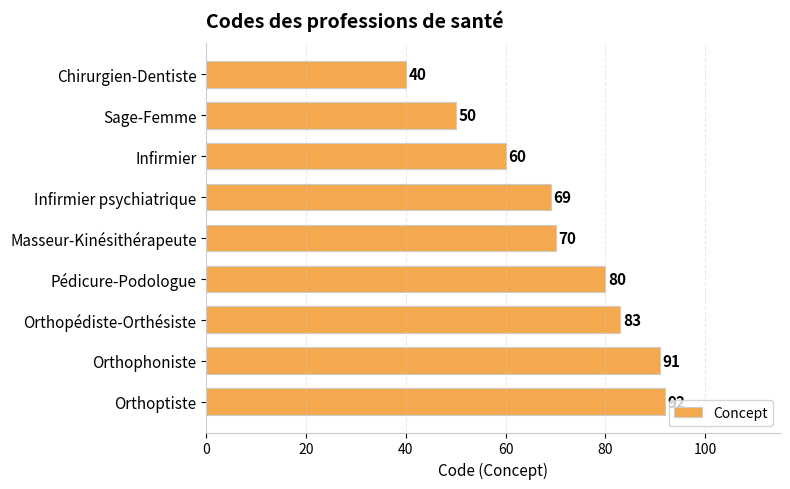

At which label is the value closest to 66?

Infirmier psychiatrique